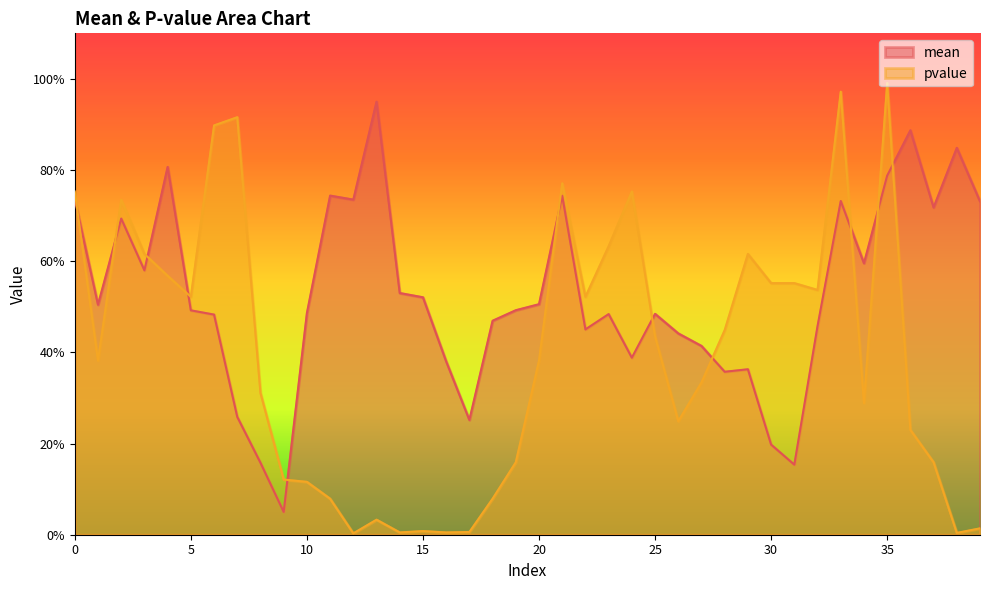

Between which two adjacent categories do pvalue and mean first intersect?

0 and 1